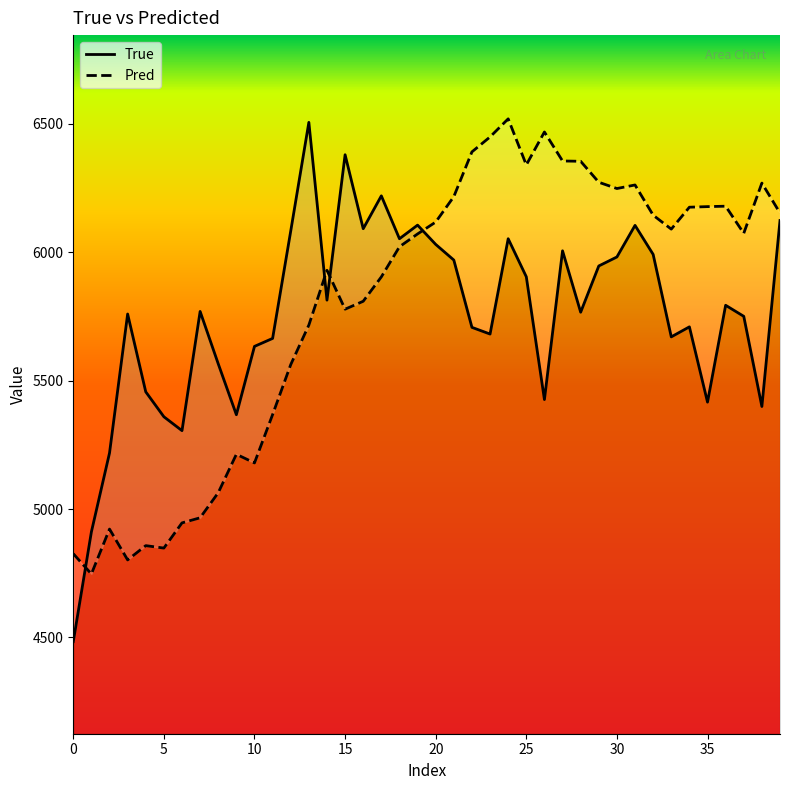

How many values in the Pred series are below 6073?

20